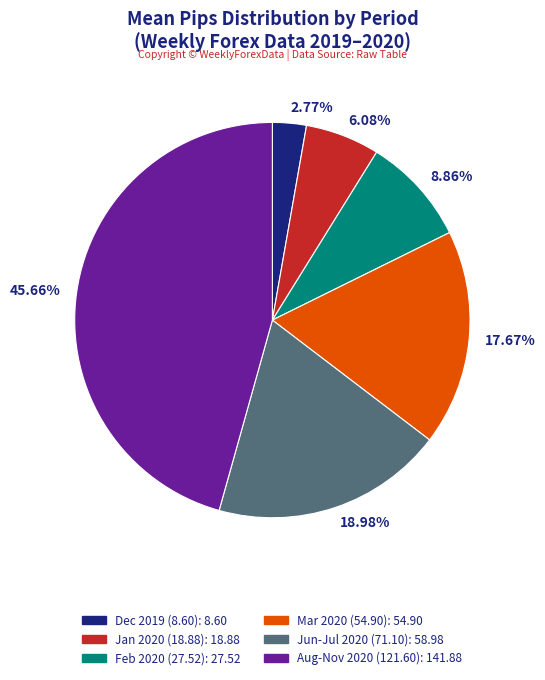

Does any single category account for the majority?

No